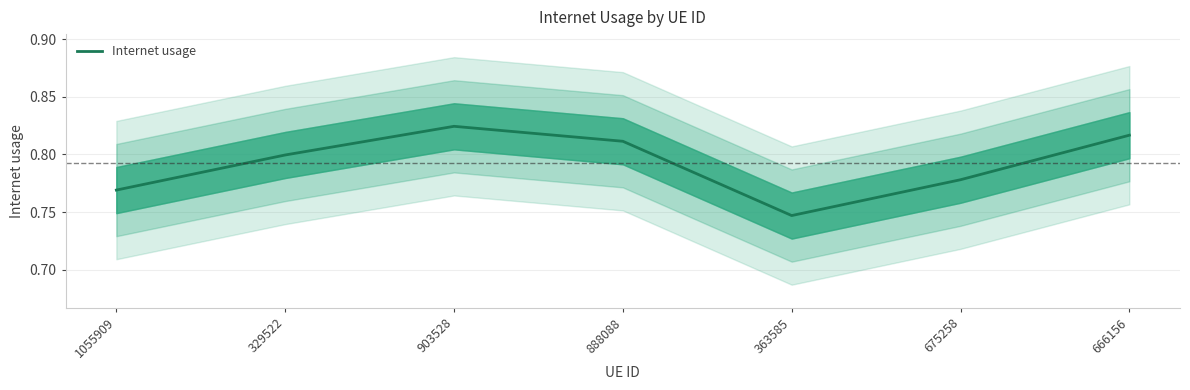

What is the value of the 3rd point from the left?

0.8